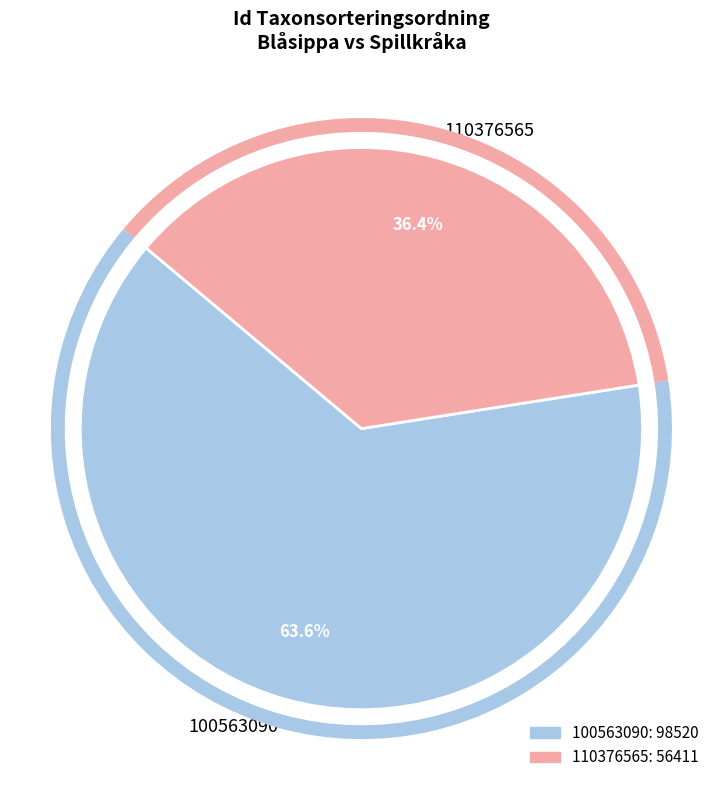

Is it true that 110376565 is 36% of the pie?

True